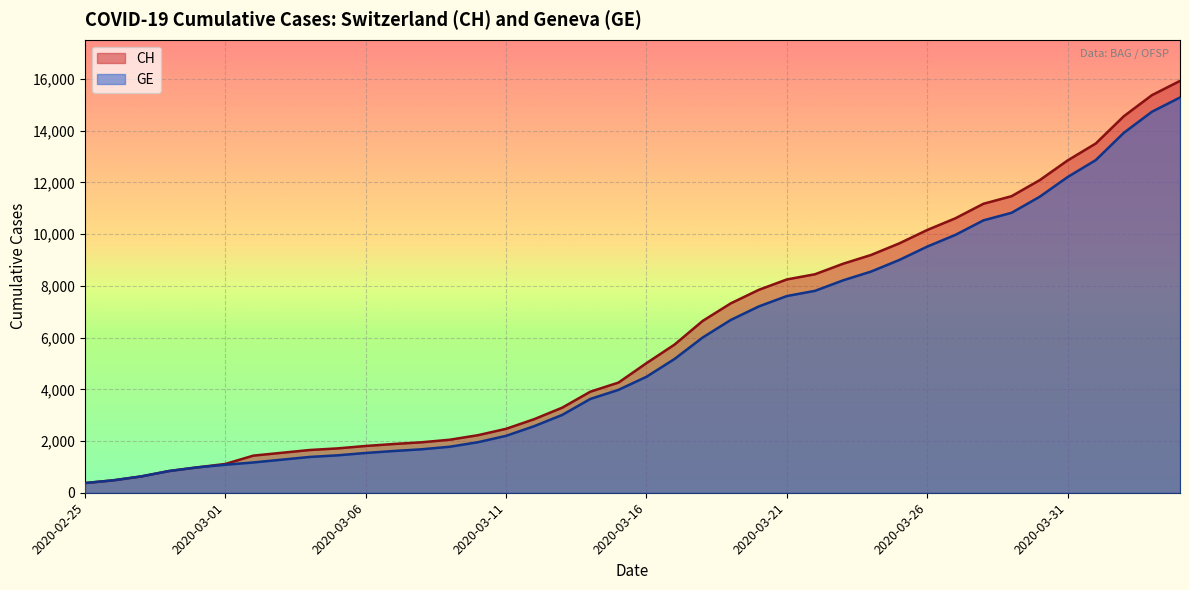

The value of GE at 2020-03-17 is 5174. True or false?

True